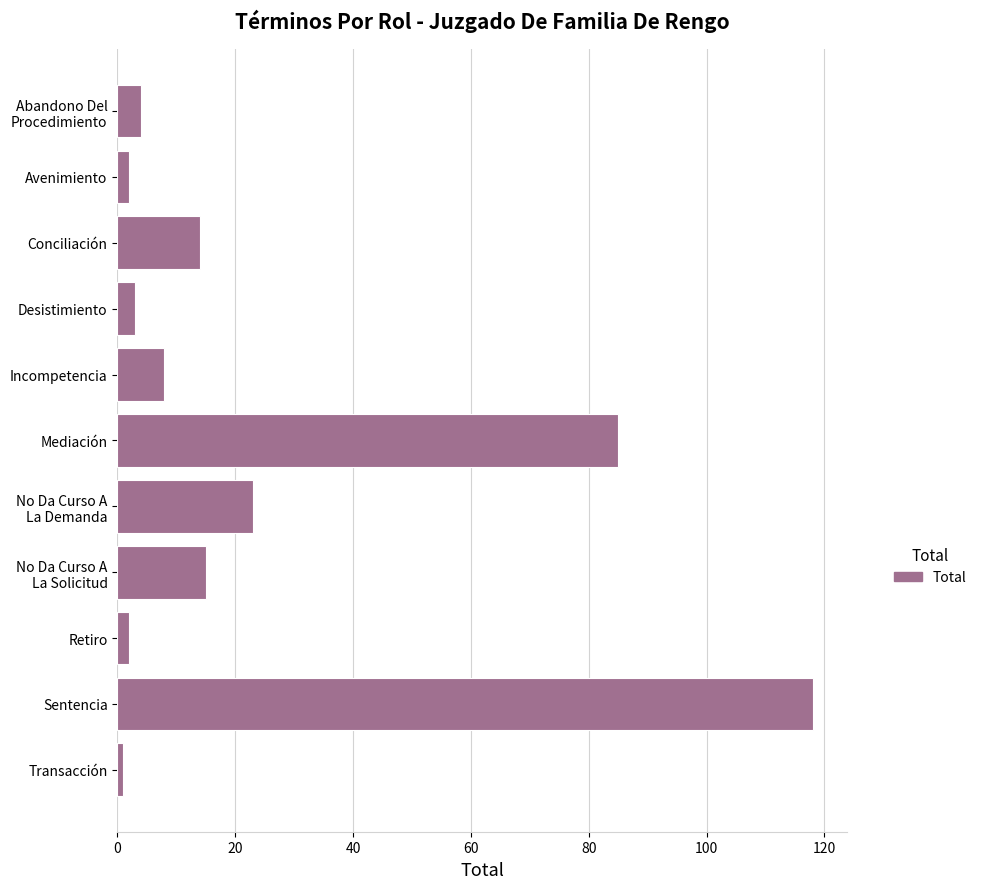

What is the smallest value displayed?

1